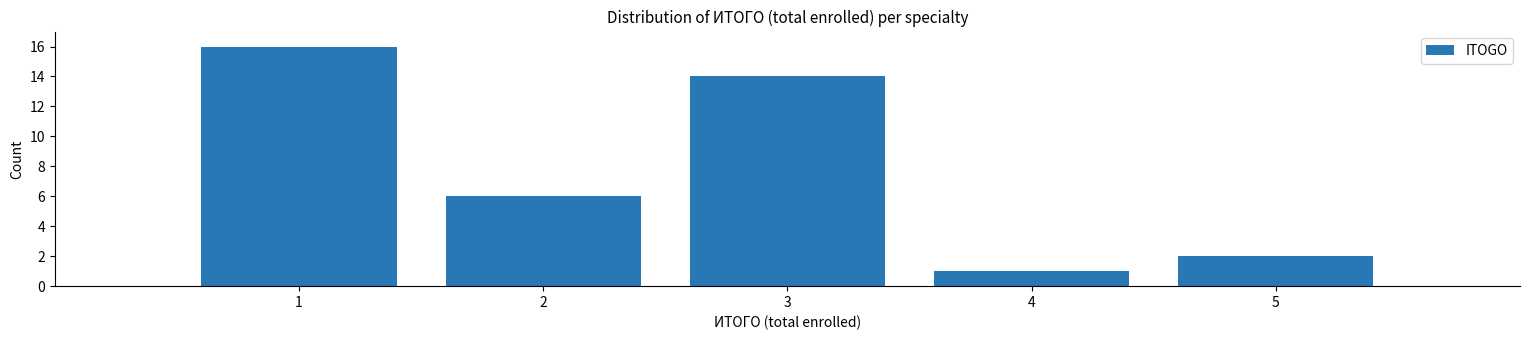

How tall is the bar that spans 1.5 to 2.5 on the x-axis? The values are not printed on the chart, so give them approximately, as read against the axis.

6